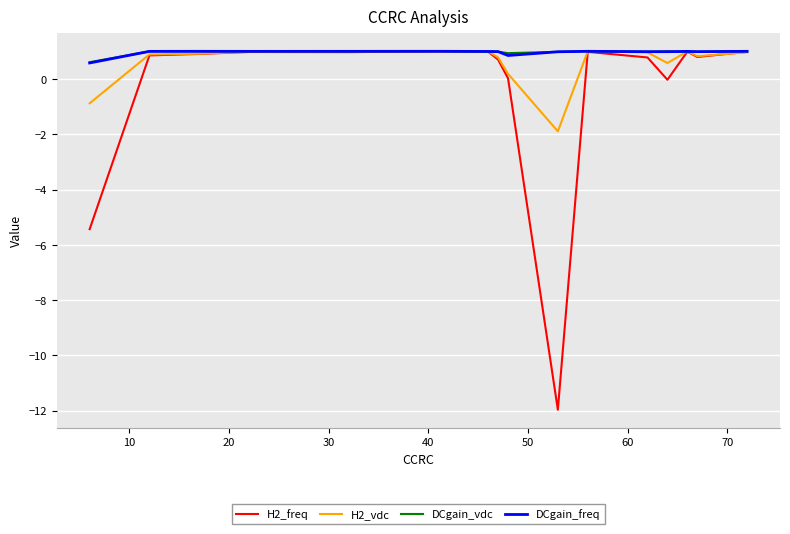

What is the minimum value shown in the chart?

-12.0